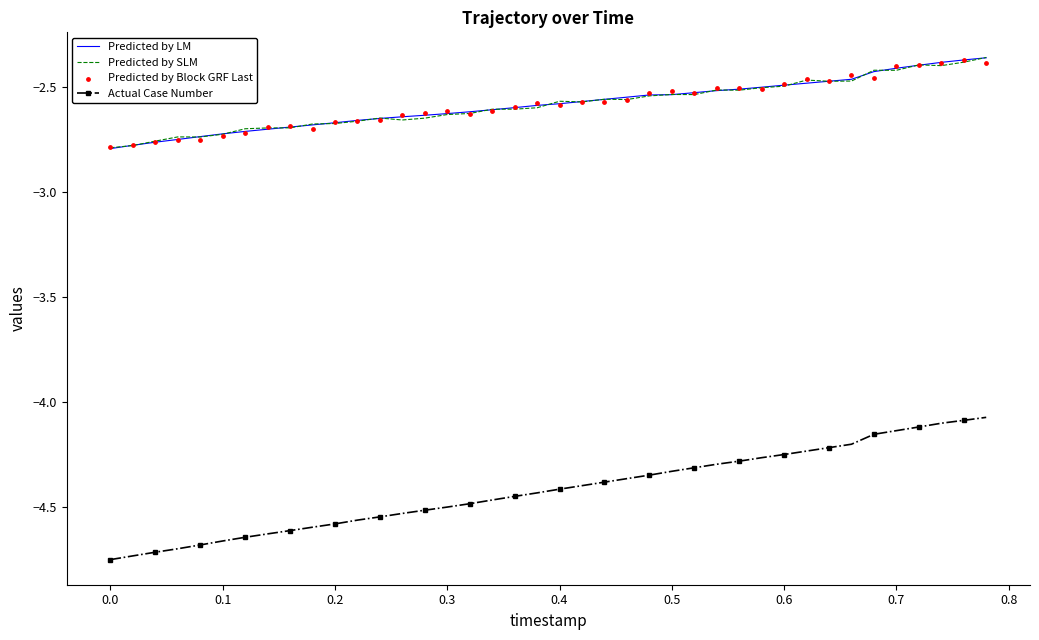

What are all the series names shown in the legend?

Predicted by LM, Predicted by SLM, Actual Case Number, Predicted by Block GRF Last